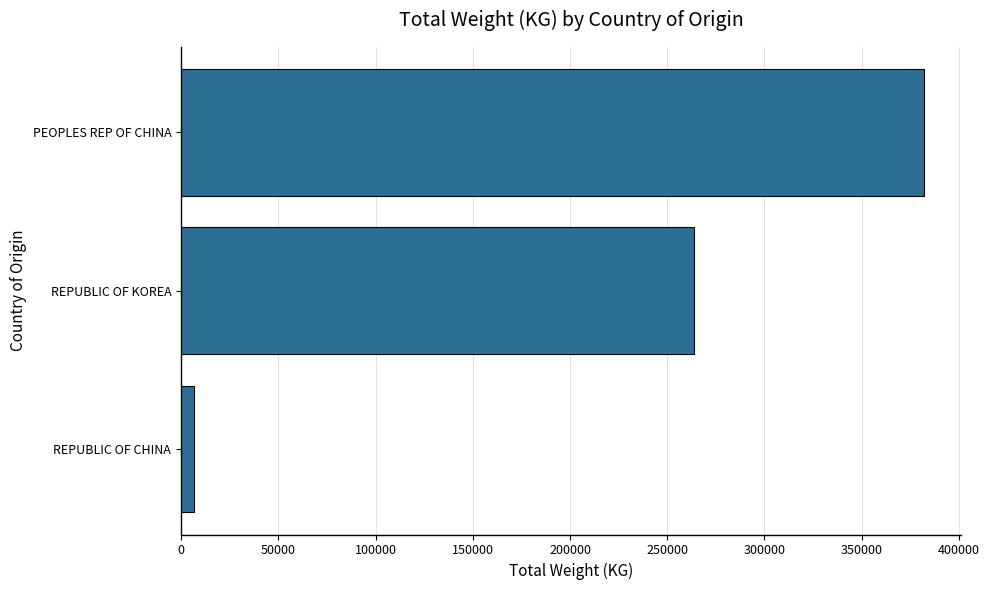

Count the values in the range 6703 to 382138.

3